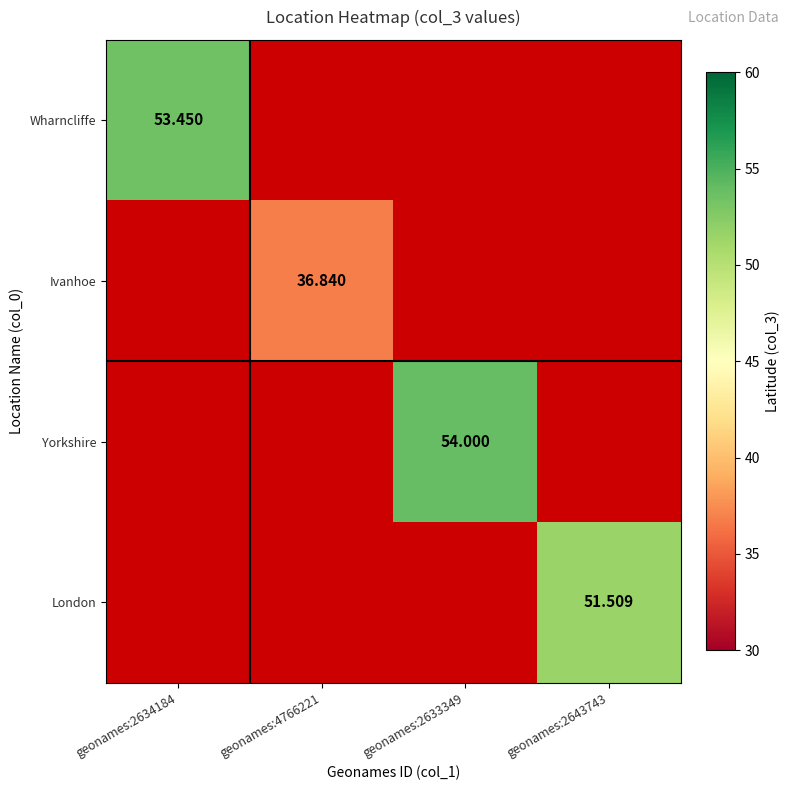

Is the value of Ivanhoe at geonames:4766221 greater than the value of Wharncliffe at geonames:2634184?

No